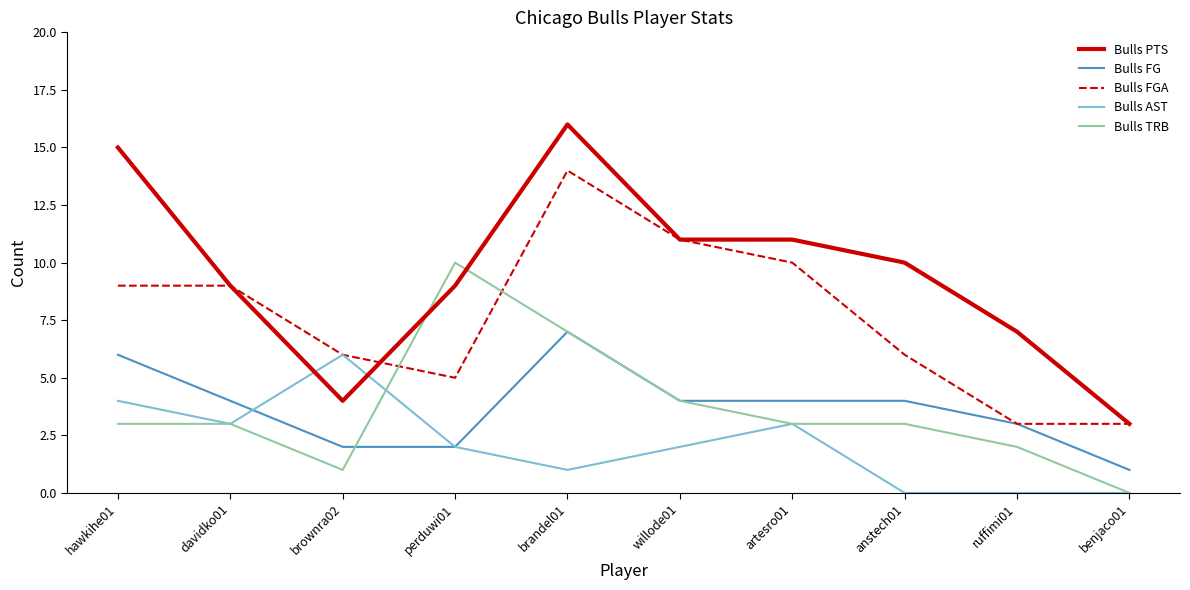

What position from the right is anstech01?

3